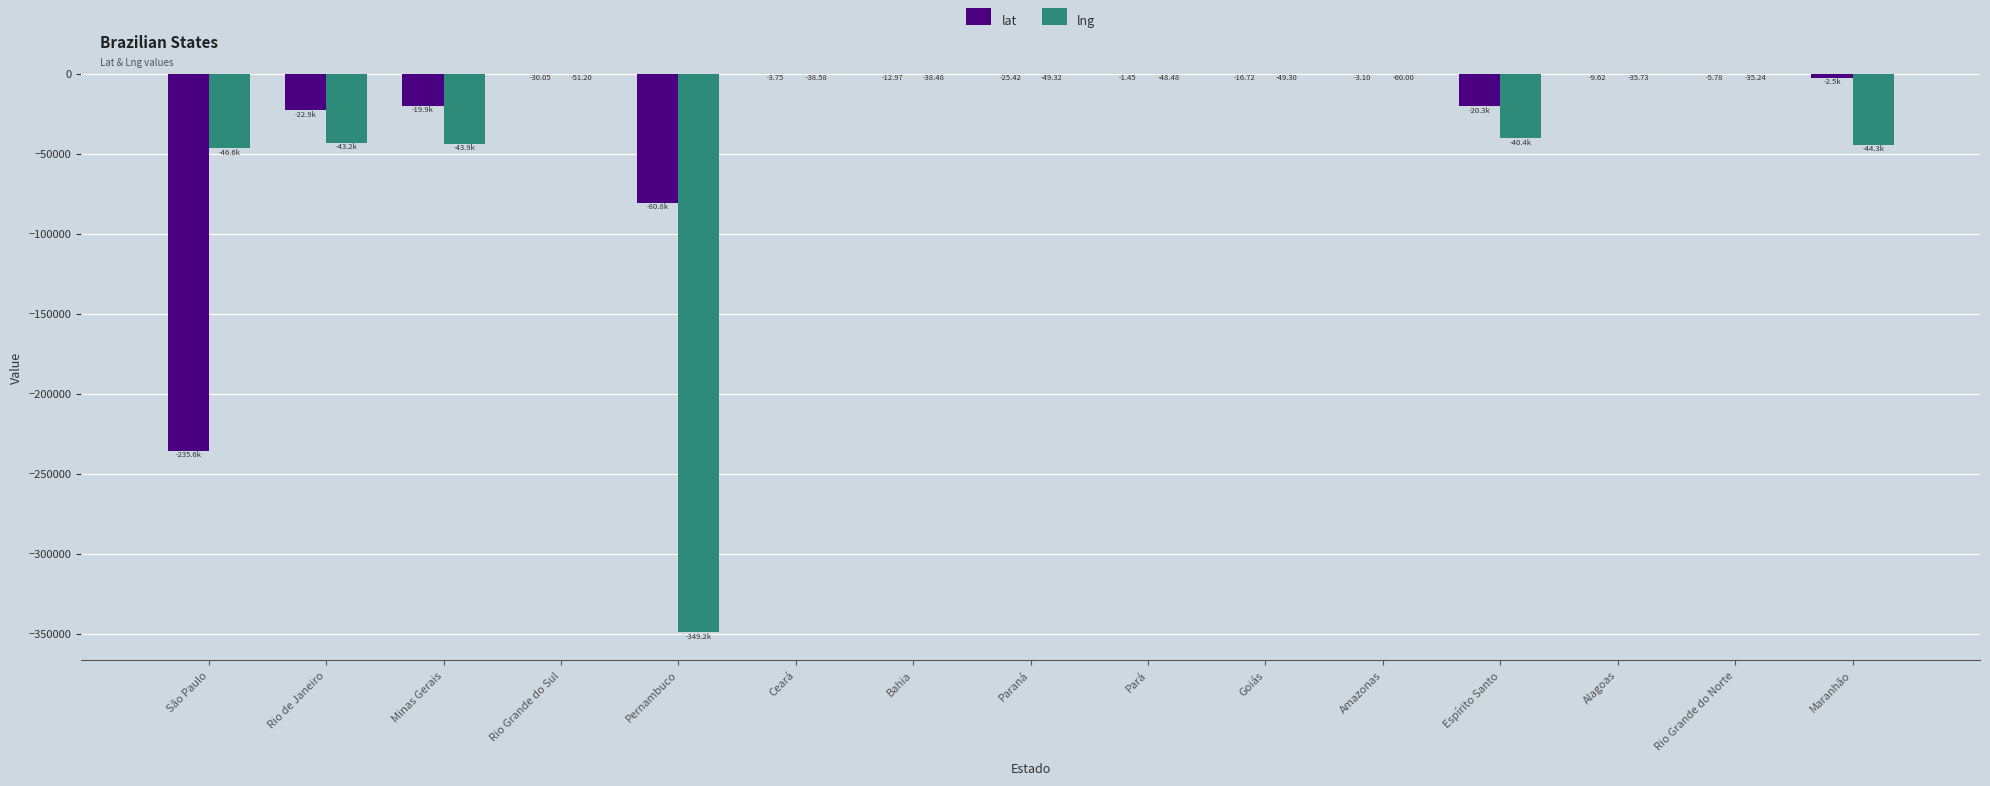

How many values in the lat series exceed -25?

7